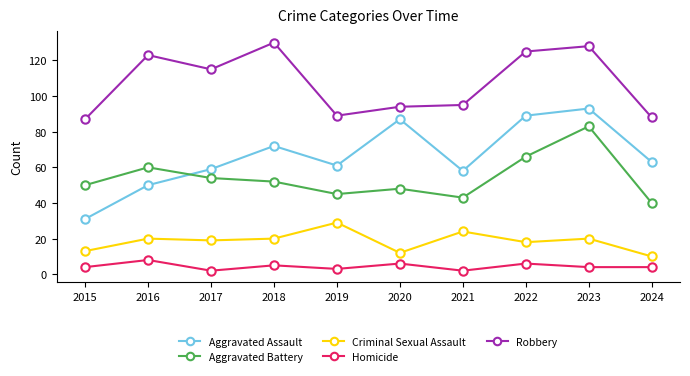

Reading left to right, transcribe all the data shown in this chart.

Aggravated Assault: 2015=31	2016=50	2017=59	2018=72	2019=61	2020=87	2021=58	2022=89	2023=93	2024=63
Aggravated Battery: 2015=50	2016=60	2017=54	2018=52	2019=45	2020=48	2021=43	2022=66	2023=83	2024=40
Criminal Sexual Assault: 2015=13	2016=20	2017=19	2018=20	2019=29	2020=12	2021=24	2022=18	2023=20	2024=10
Homicide: 2015=4	2016=8	2017=2	2018=5	2019=3	2020=6	2021=2	2022=6	2023=4	2024=4
Robbery: 2015=87	2016=123	2017=115	2018=130	2019=89	2020=94	2021=95	2022=125	2023=128	2024=88